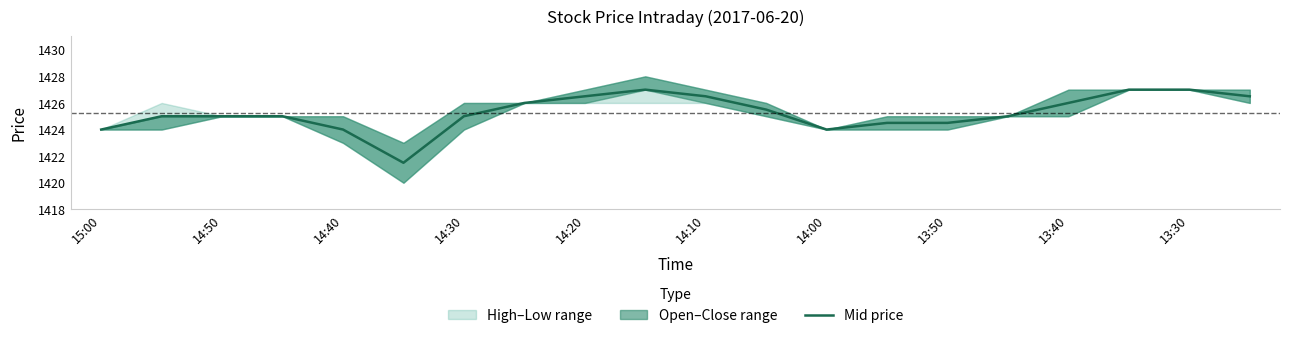

The value of Mid price at 13:50 is 1424.5. True or false?

True